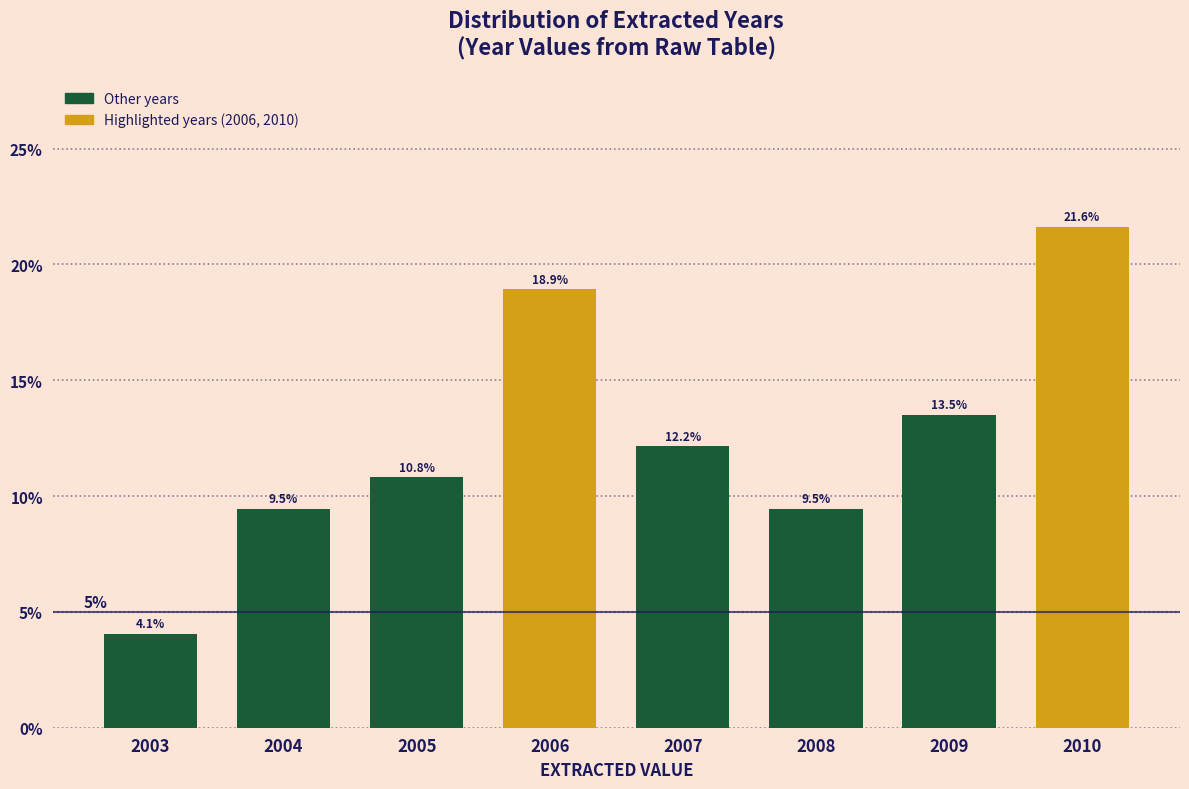

Reading left to right, transcribe all the data shown in this chart.

4.1	9.5	10.8	18.9	12.2	9.5	13.5	21.6